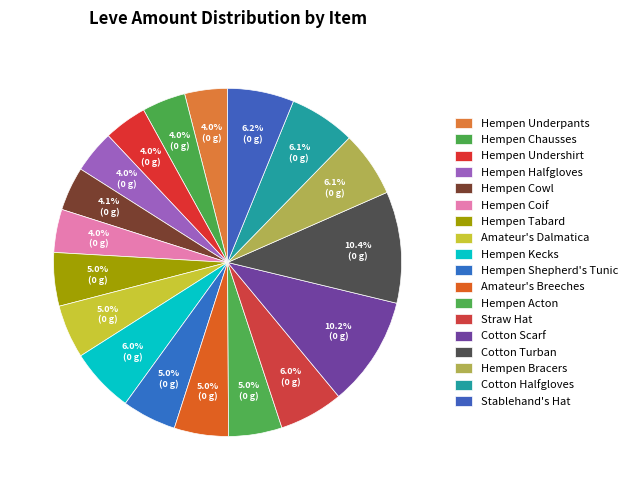

Count the number of slices in the pie.

18